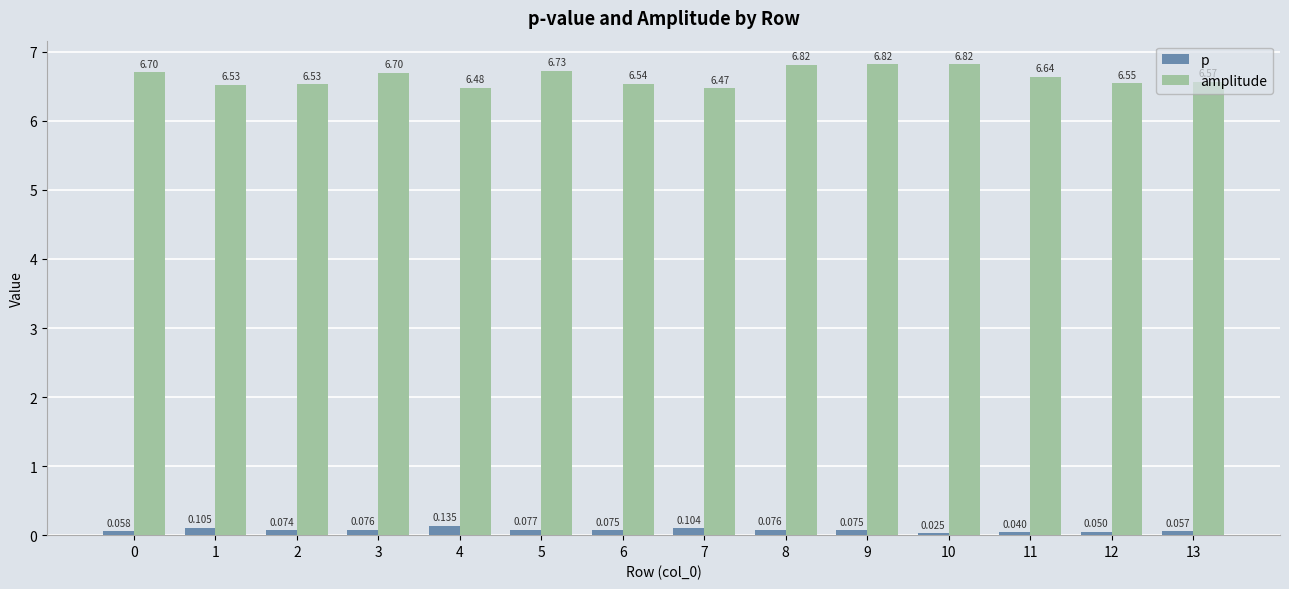

Is it true that amplitude equals 11.2 at 13?

False